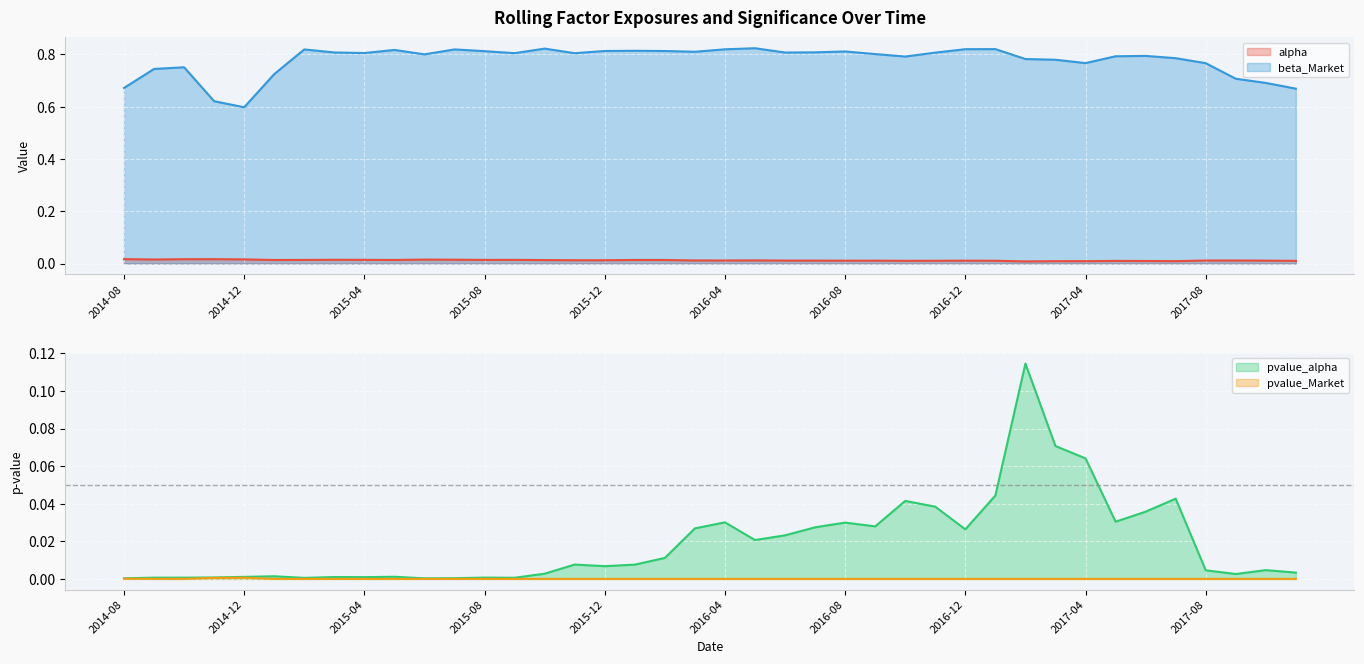

How many interior local peaks does the pvalue_alpha series have?

12